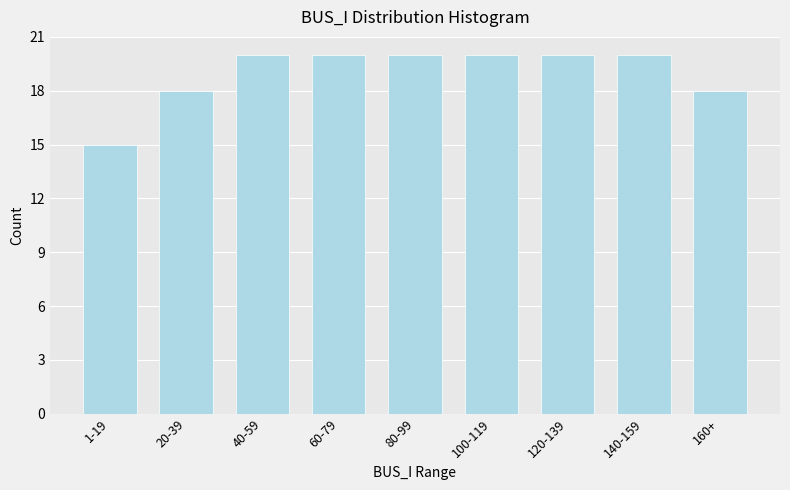

Reading left to right, extract all data points from this chart.

15	18	20	20	20	20	20	20	18